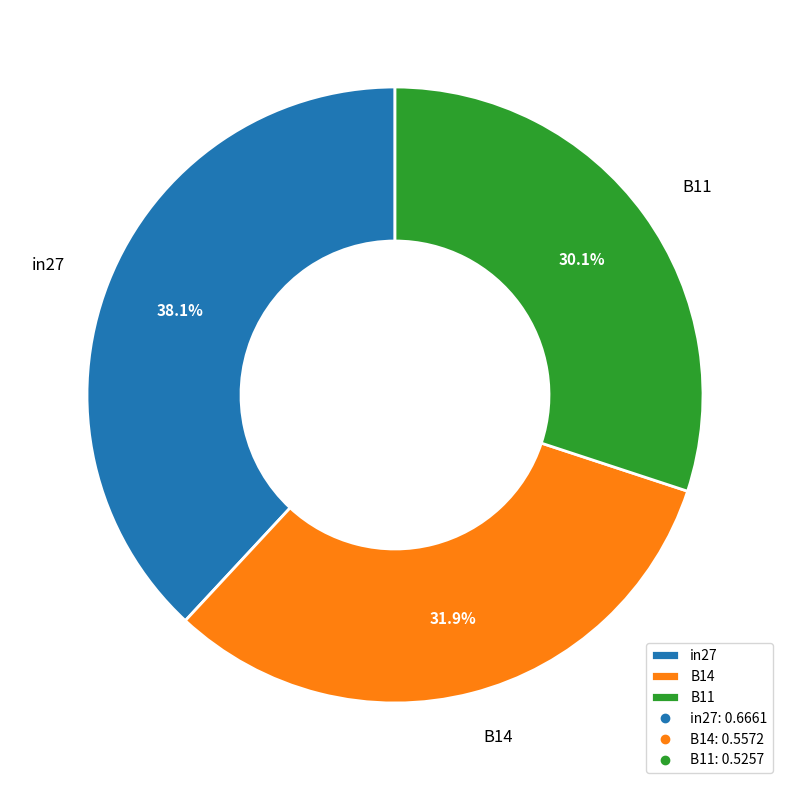

Rank the categories by value from highest to lowest.

in27, B14, B11